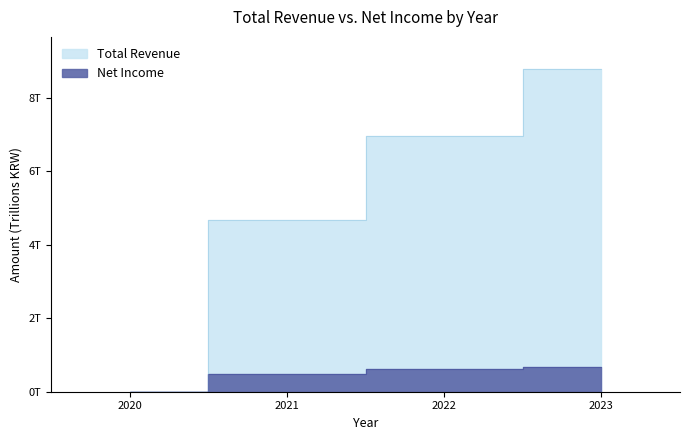

List the labels in order of Total Revenue value, largest first.

2023, 2022, 2021, 2020